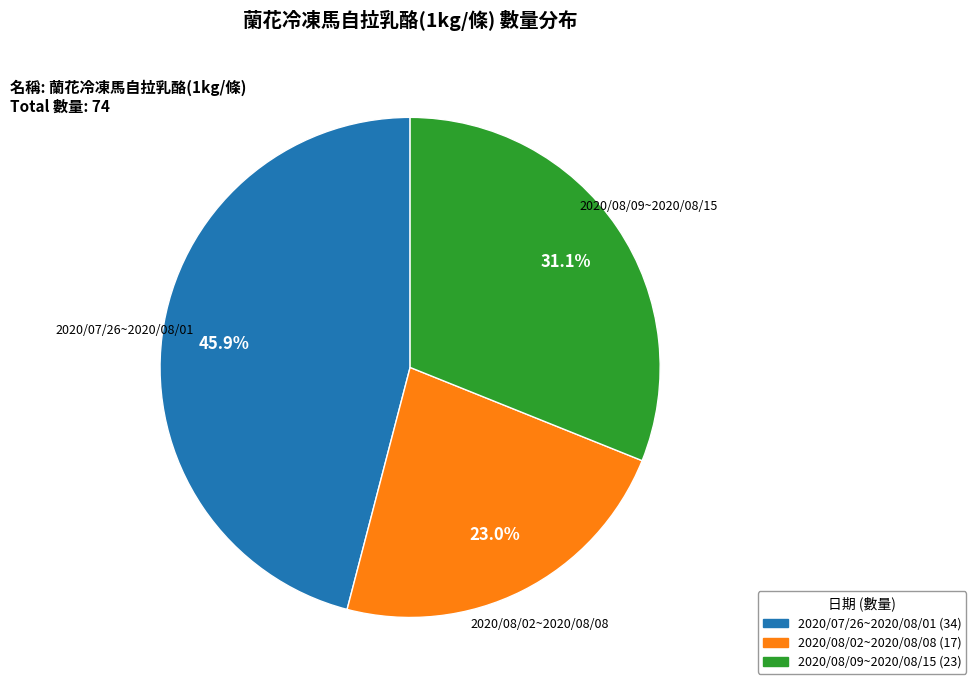

How many slices are in this pie chart?

3